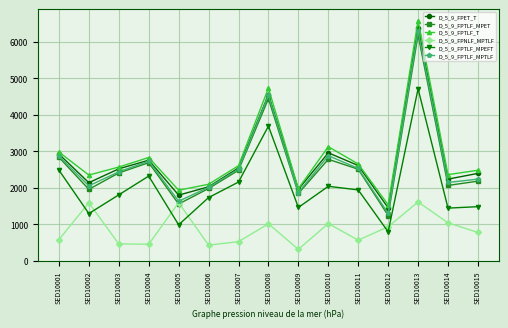

At which category does D_5_9_FPTLF_MPET reach its first local valley?

SED10002